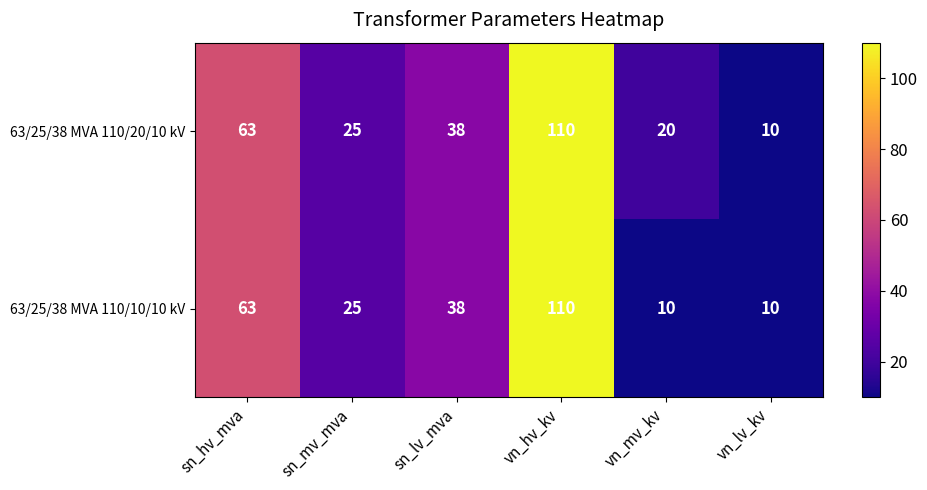

Reading right to left, list all the values displayed in this chart.

63/25/38 MVA 110/20/10 kV: vn_lv_kv=10	vn_mv_kv=20	vn_hv_kv=110	sn_lv_mva=38	sn_mv_mva=25	sn_hv_mva=63
63/25/38 MVA 110/10/10 kV: vn_lv_kv=10	vn_mv_kv=10	vn_hv_kv=110	sn_lv_mva=38	sn_mv_mva=25	sn_hv_mva=63